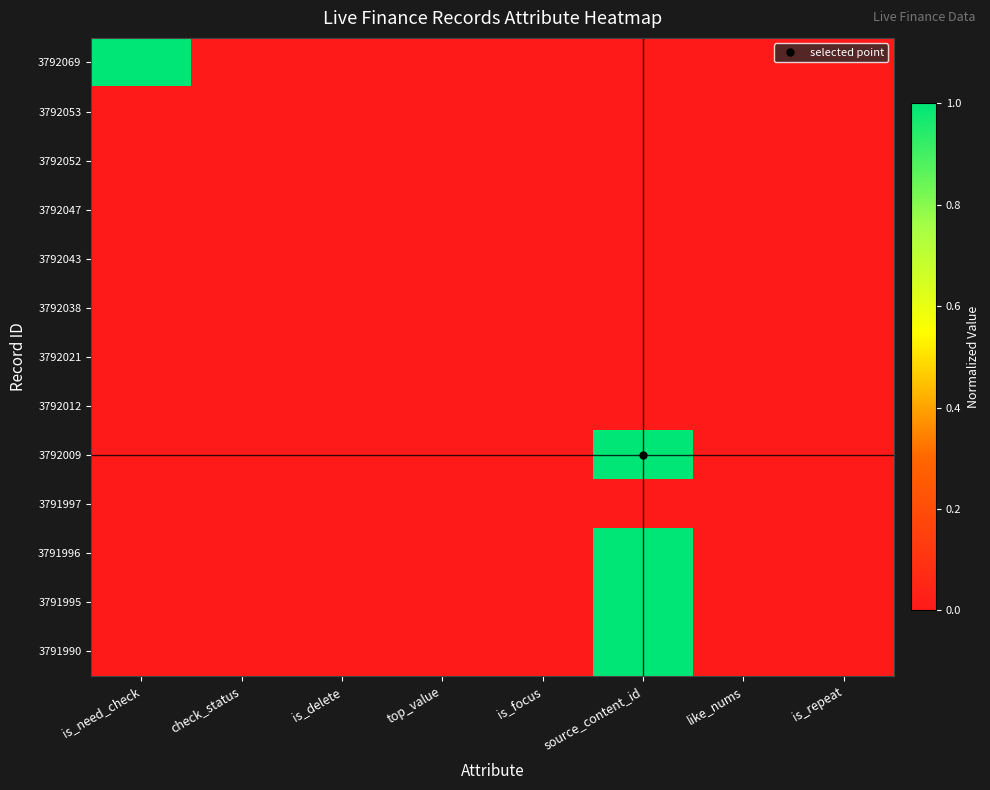

Reading left to right, what are all the values shown in this chart?

3792069: is_need_check=1.0	check_status=0.0	is_delete=0.0	top_value=0.0	is_focus=0.0	source_content_id=0.0	like_nums=0.0	is_repeat=0.0
3792053: is_need_check=0.0	check_status=0.0	is_delete=0.0	top_value=0.0	is_focus=0.0	source_content_id=0.0	like_nums=0.0	is_repeat=0.0
3792052: is_need_check=0.0	check_status=0.0	is_delete=0.0	top_value=0.0	is_focus=0.0	source_content_id=0.0	like_nums=0.0	is_repeat=0.0
3792047: is_need_check=0.0	check_status=0.0	is_delete=0.0	top_value=0.0	is_focus=0.0	source_content_id=0.0	like_nums=0.0	is_repeat=0.0
3792043: is_need_check=0.0	check_status=0.0	is_delete=0.0	top_value=0.0	is_focus=0.0	source_content_id=0.0	like_nums=0.0	is_repeat=0.0
3792038: is_need_check=0.0	check_status=0.0	is_delete=0.0	top_value=0.0	is_focus=0.0	source_content_id=0.0	like_nums=0.0	is_repeat=0.0
3792021: is_need_check=0.0	check_status=0.0	is_delete=0.0	top_value=0.0	is_focus=0.0	source_content_id=0.0	like_nums=0.0	is_repeat=0.0
3792012: is_need_check=0.0	check_status=0.0	is_delete=0.0	top_value=0.0	is_focus=0.0	source_content_id=0.0	like_nums=0.0	is_repeat=0.0
3792009: is_need_check=0.0	check_status=0.0	is_delete=0.0	top_value=0.0	is_focus=0.0	source_content_id=1.0	like_nums=0.0	is_repeat=0.0
3791997: is_need_check=0.0	check_status=0.0	is_delete=0.0	top_value=0.0	is_focus=0.0	source_content_id=0.0	like_nums=0.0	is_repeat=0.0
3791996: is_need_check=0.0	check_status=0.0	is_delete=0.0	top_value=0.0	is_focus=0.0	source_content_id=1.0	like_nums=0.0	is_repeat=0.0
3791995: is_need_check=0.0	check_status=0.0	is_delete=0.0	top_value=0.0	is_focus=0.0	source_content_id=1.0	like_nums=0.0	is_repeat=0.0
3791990: is_need_check=0.0	check_status=0.0	is_delete=0.0	top_value=0.0	is_focus=0.0	source_content_id=1.0	like_nums=0.0	is_repeat=0.0